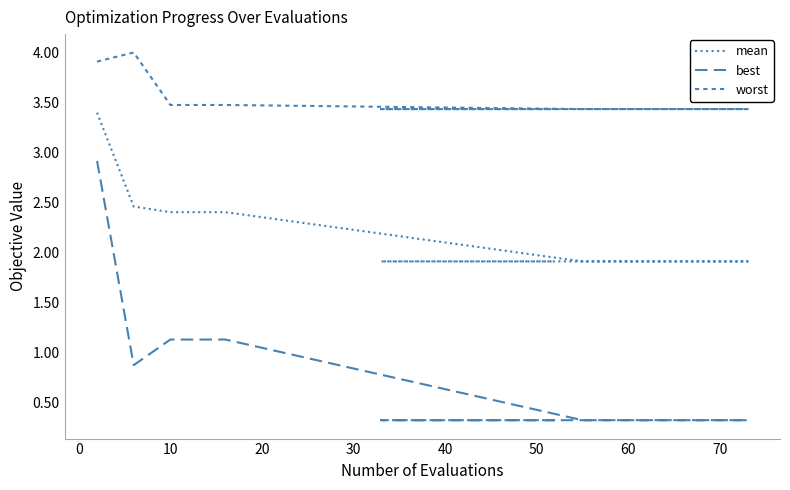

Count the number of data series in this chart.

3